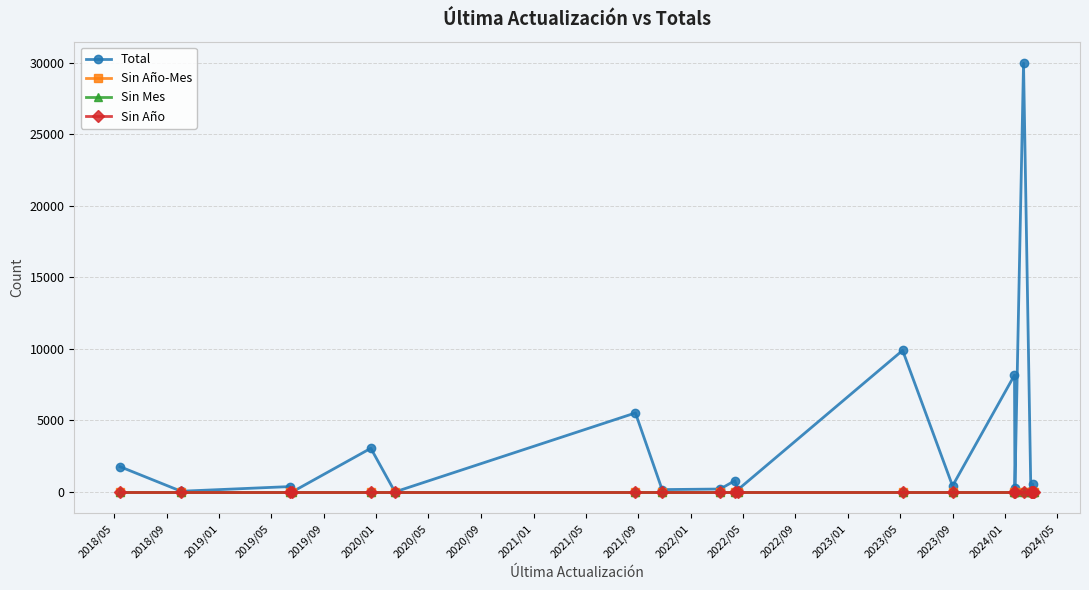

What is the maximum value shown in the chart?

29973